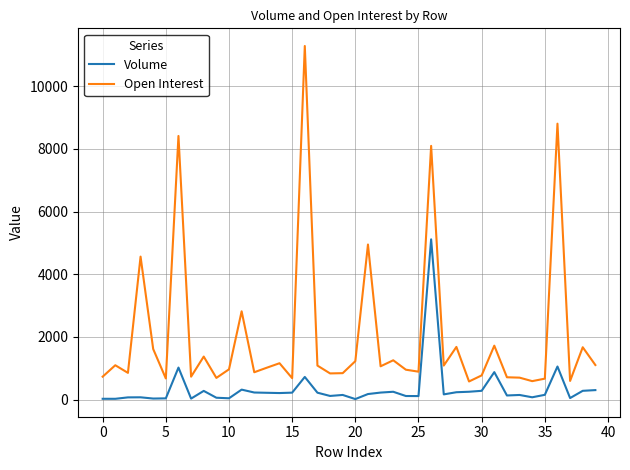

What is the difference between the maximum and minimum values in the Volume series?

5096.5